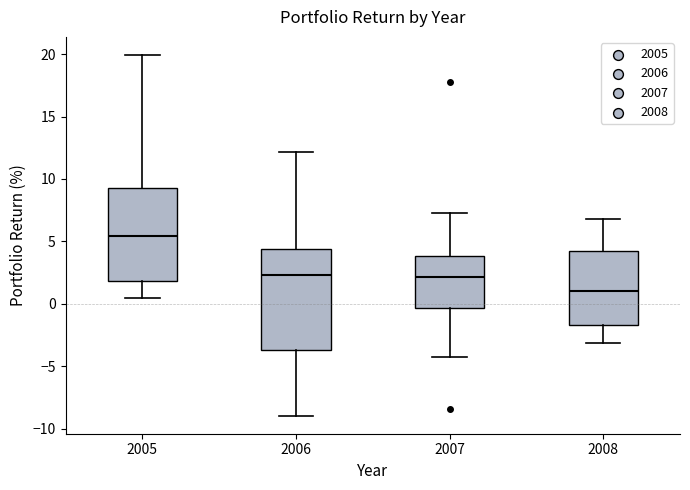

Reading left to right, read every box against the y-axis: the position of its median line, the range the box covers, and the ends of its whiskers. The values are not printed on the chart, so give them approximately, as read against the axis.

2005: median 5.5, box 2.0 to 9.5, whiskers 0.5 to 20.0
2006: median 2.5, box -3.5 to 4.5, whiskers -9.0 to 12.0
2007: median 2.0, box -0.5 to 4.0, whiskers -4.0 to 7.0
2008: median 1.0, box -1.5 to 4.0, whiskers -3.0 to 7.0